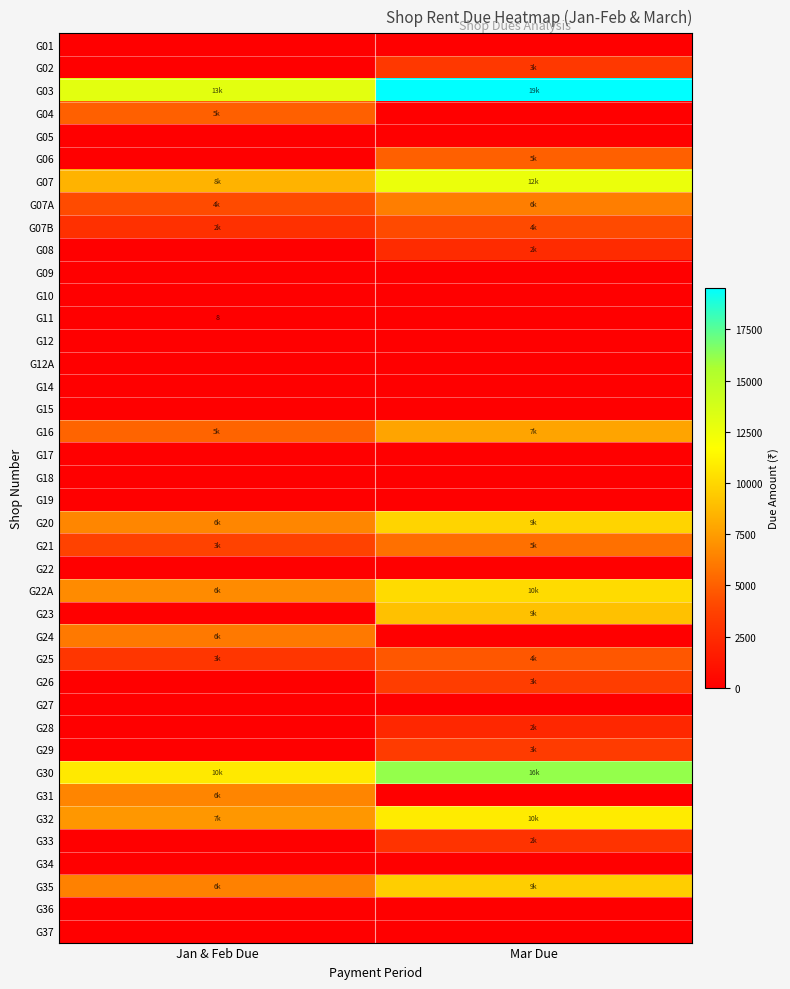

What is the difference between the maximum and minimum values in the G28 series?

2254